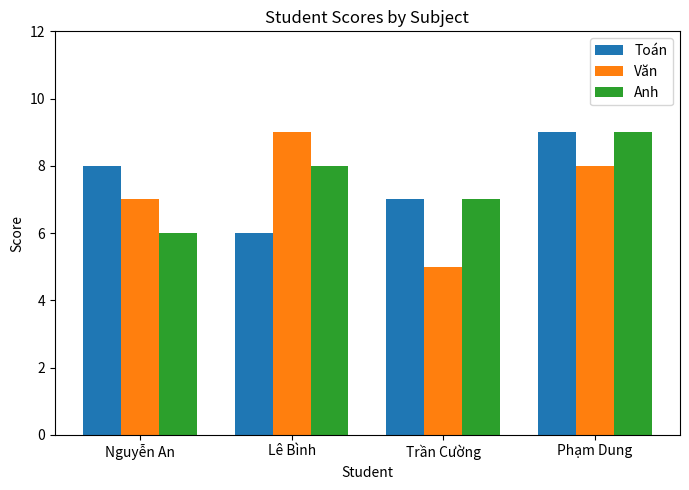

Read the Văn value at Lê Bình.

9